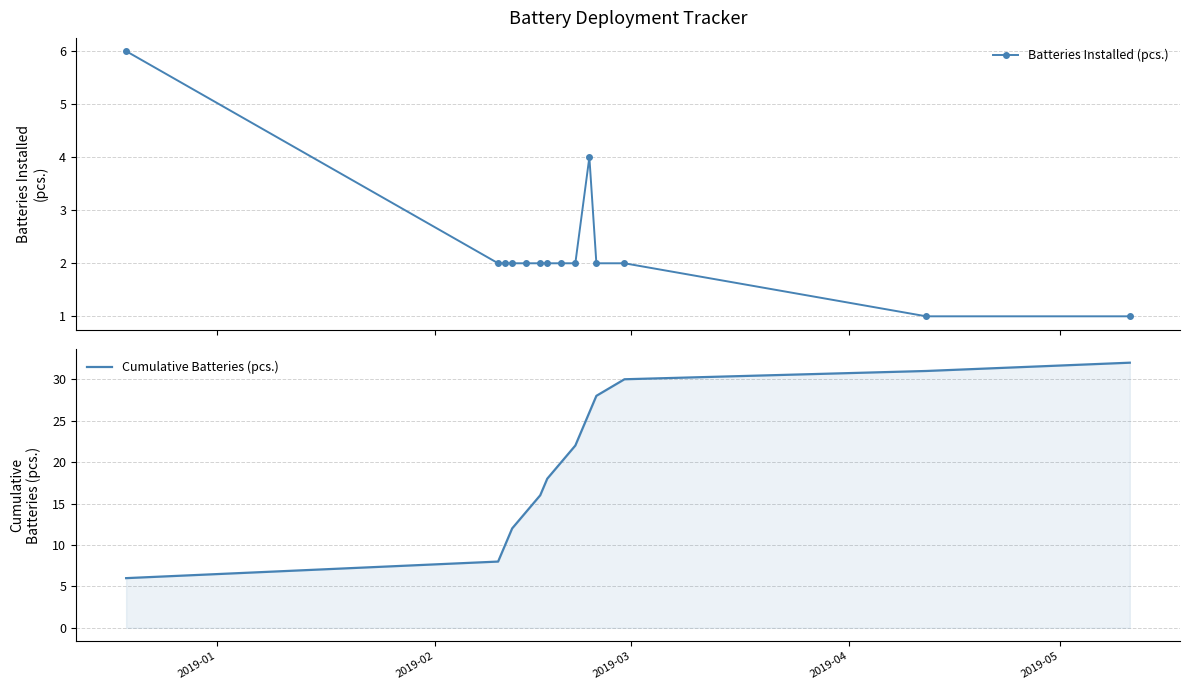

Which series has the largest total across all categories?

Cumulative Batteries (pcs.)